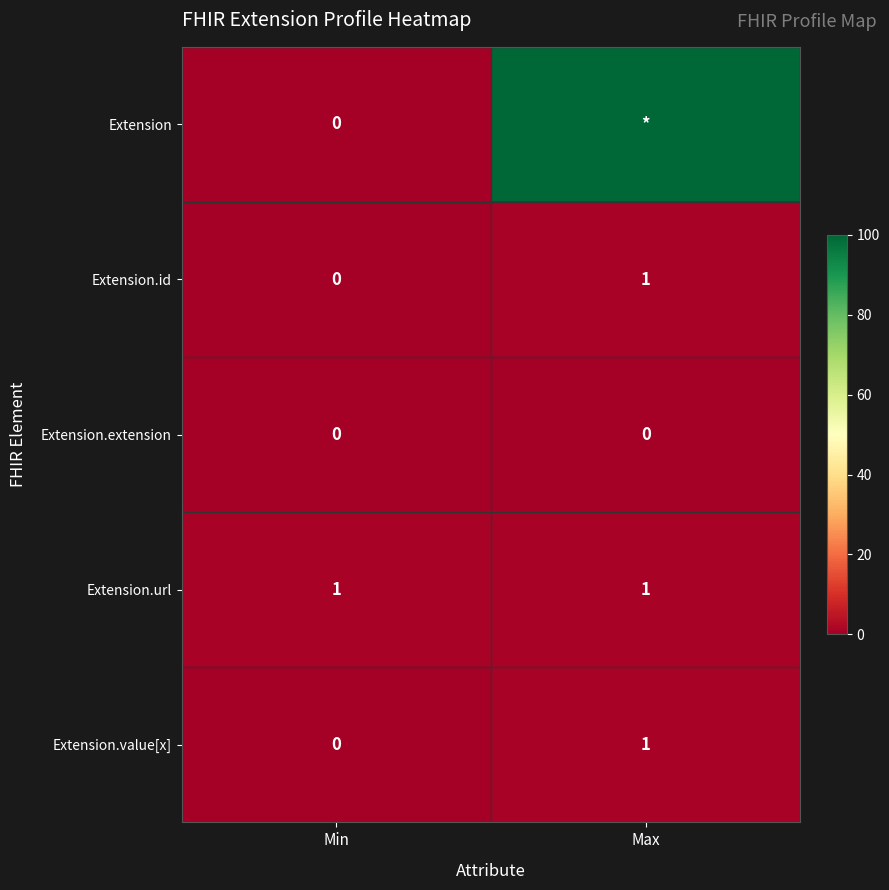

List the labels in order of Extension.value[x] value, largest first.

Max, Min